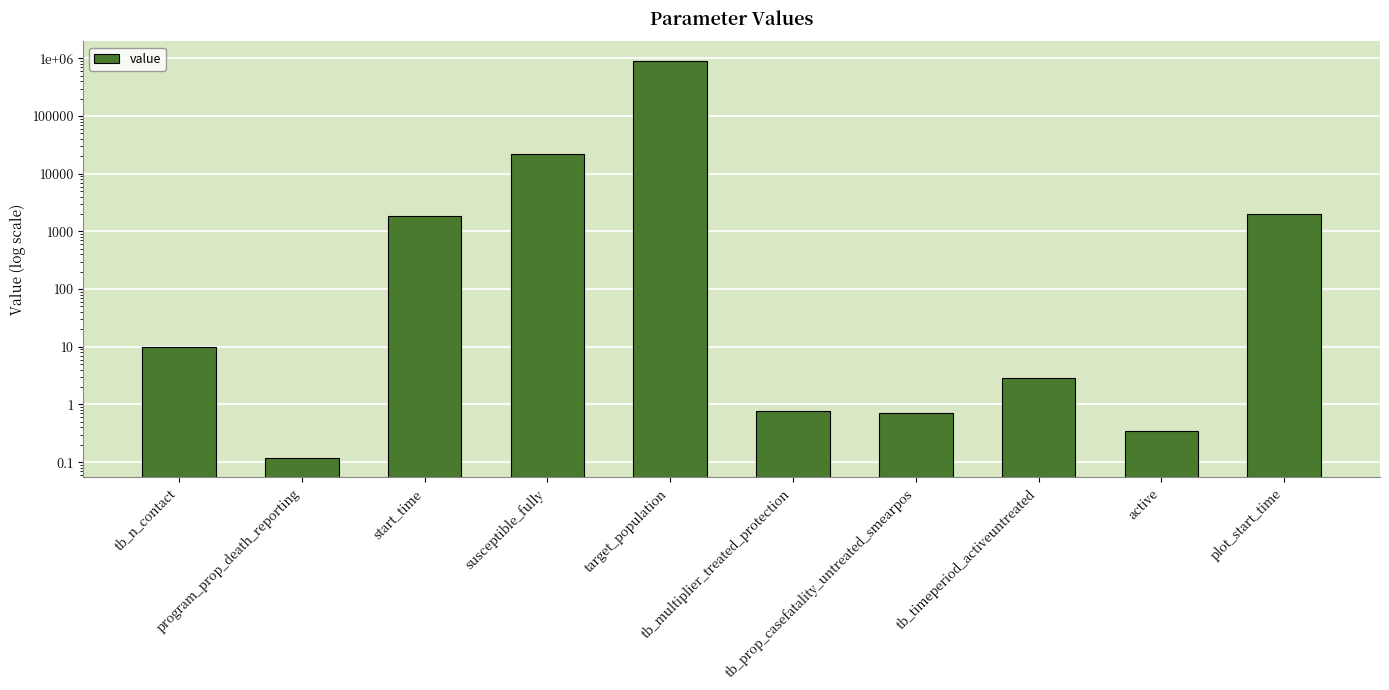

Reading left to right, list all the values displayed in this chart.

10.0	0.1	1852.4	22187.1	892000.0	0.8	0.7	2.9	0.3	1990.0